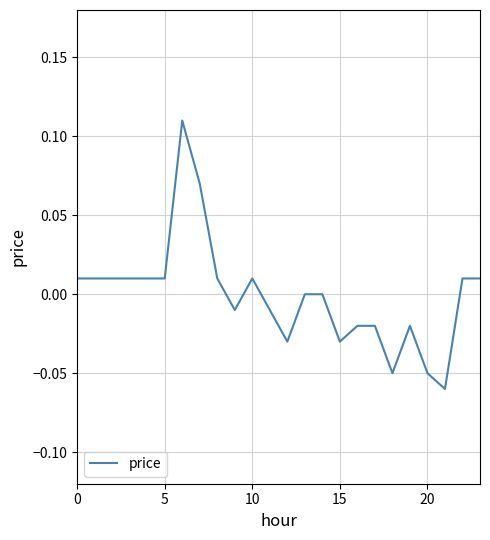

Which category has the highest value across all series?

6